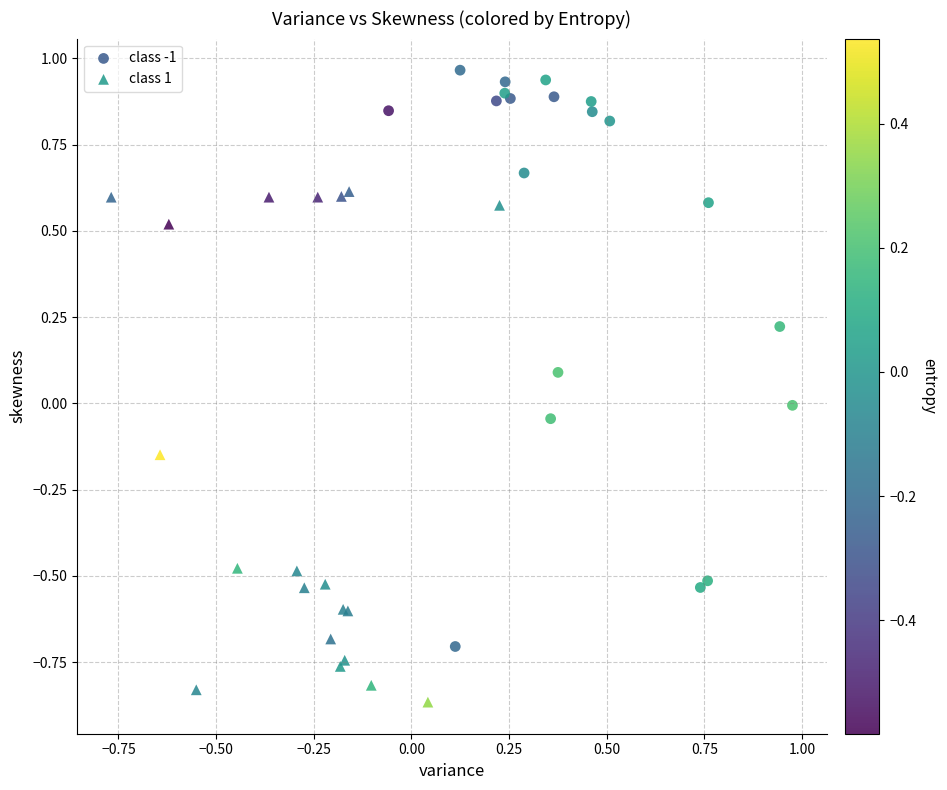

Which series has the largest Y range (max minus min)?

class -1